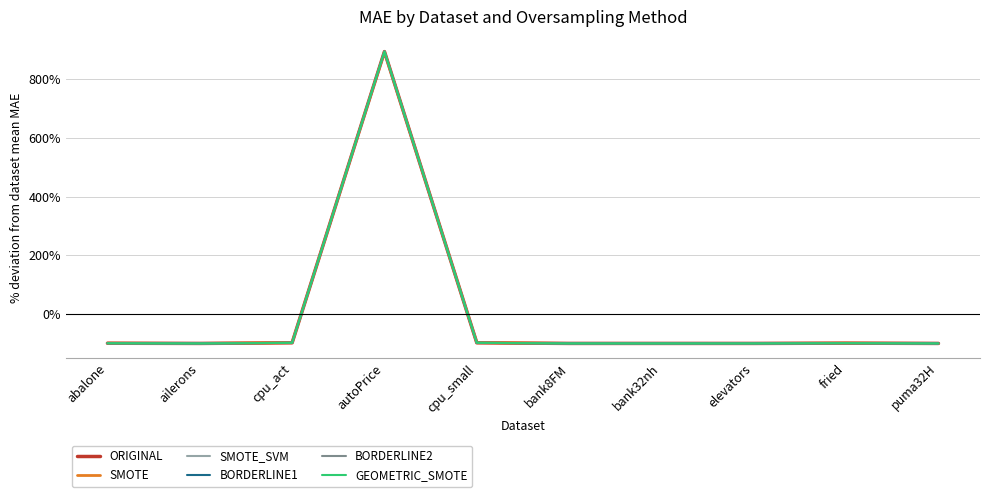

What is the spread (max minus min) of values at fried?

0.2